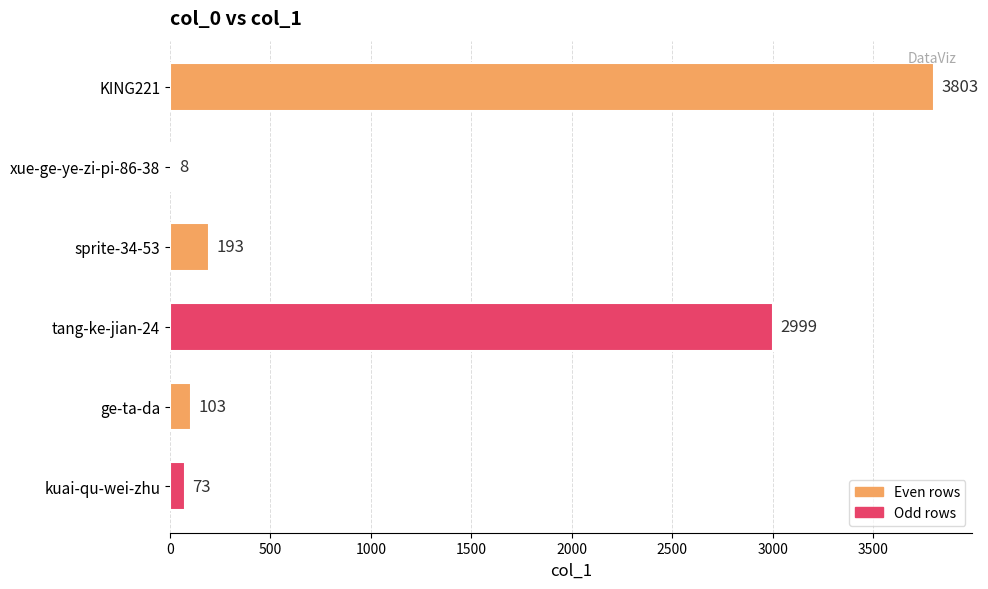

Between kuai-qu-wei-zhu and ge-ta-da, which is larger?

ge-ta-da